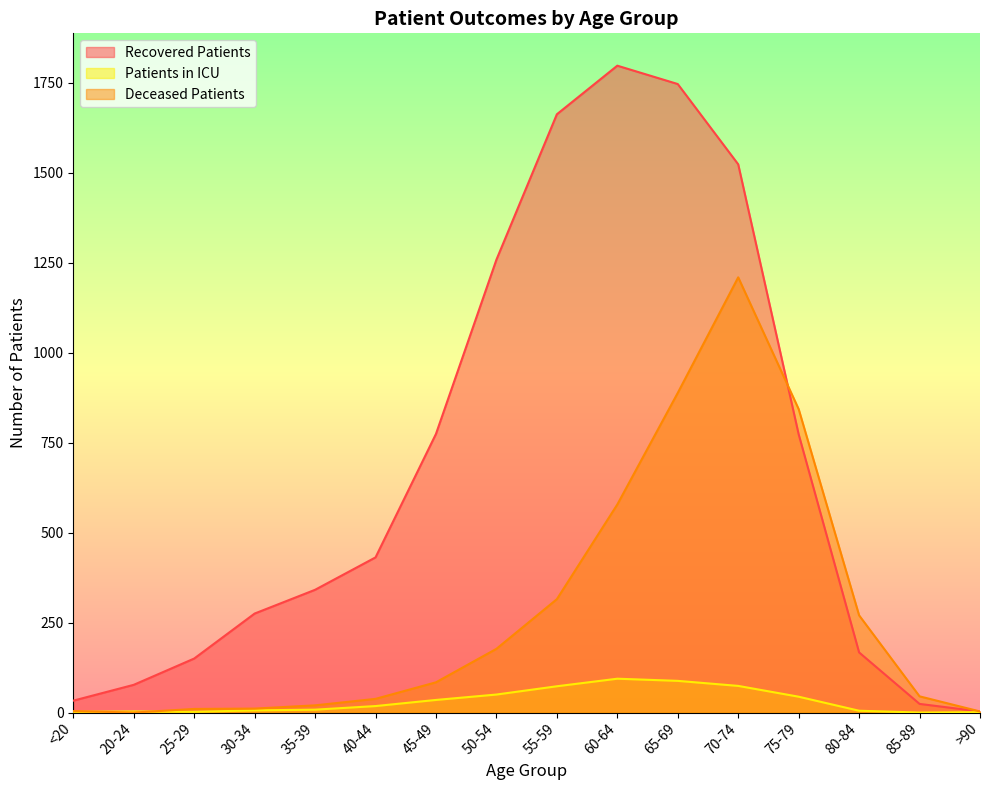

What is the difference between the maximum and minimum values in the patients_in_icu series?

94